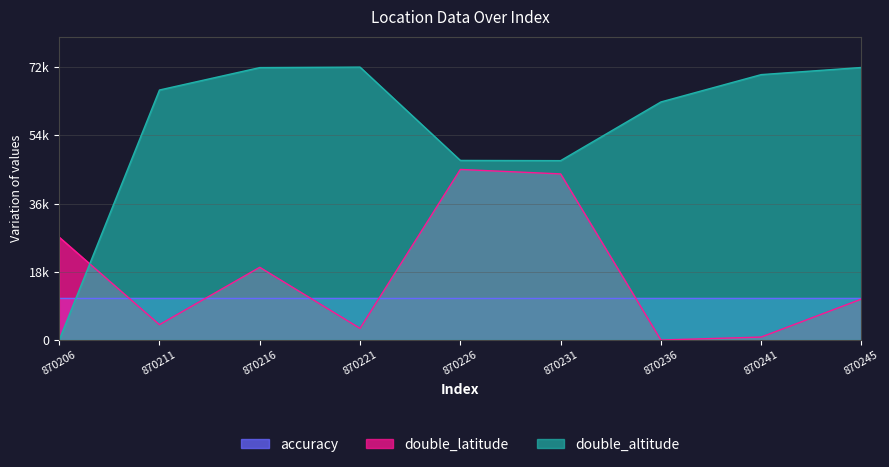

Does the chart have visible grid lines?

Yes